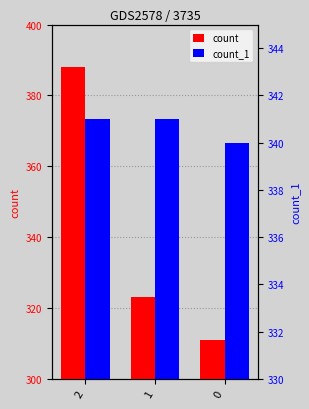

List the series in order of their peak value, highest first.

count, count_1